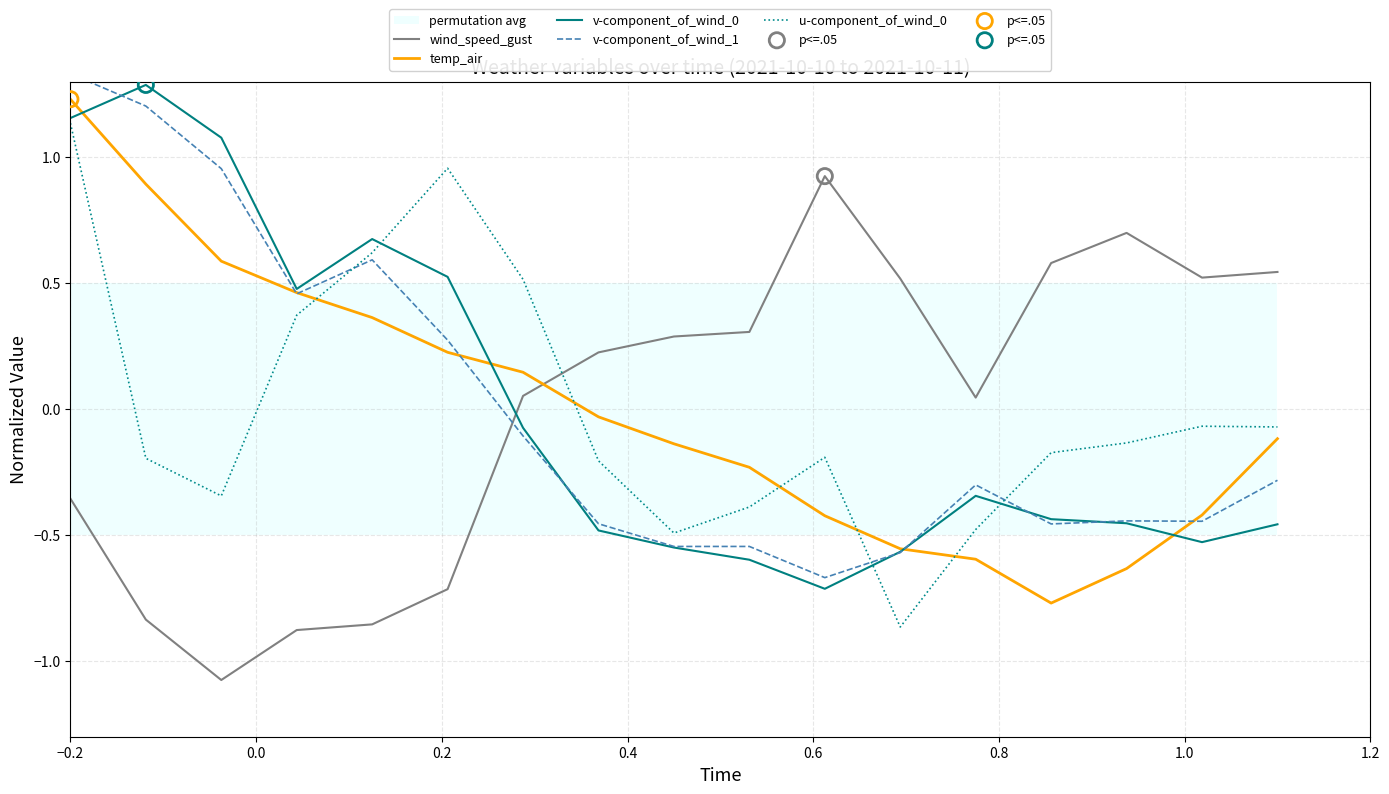

Which series has the largest total across all categories?

temp_air